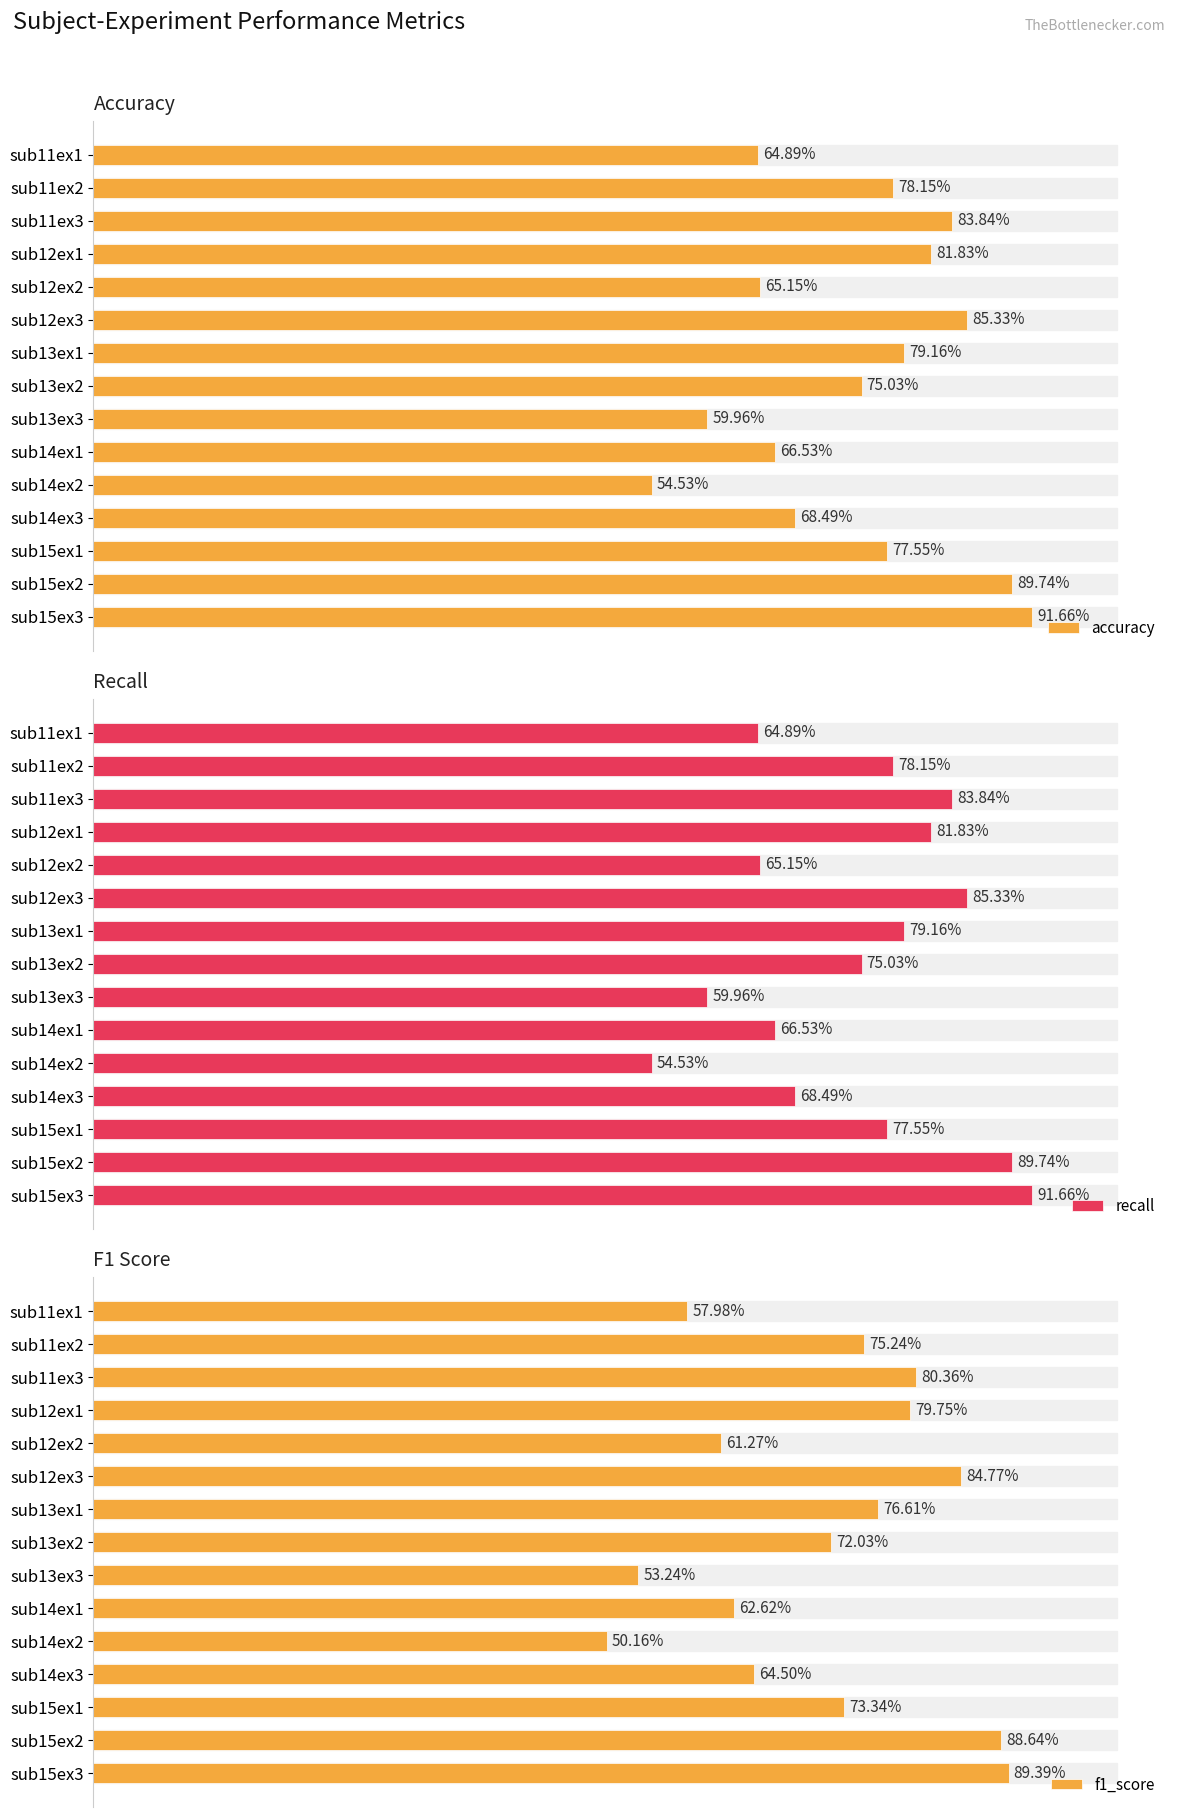

How many data points in f1_score are above 73?

8